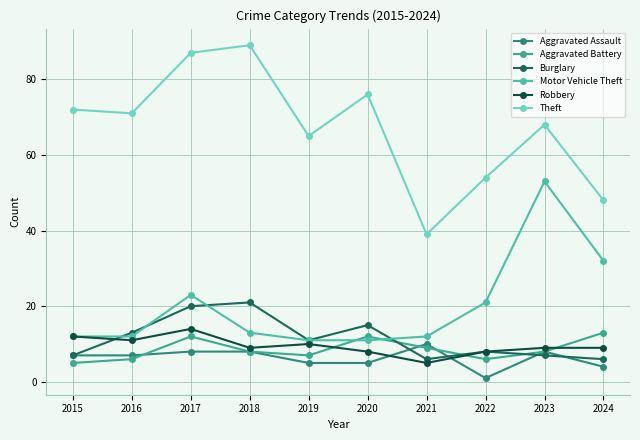

Where is the first local maximum for Burglary?

2018